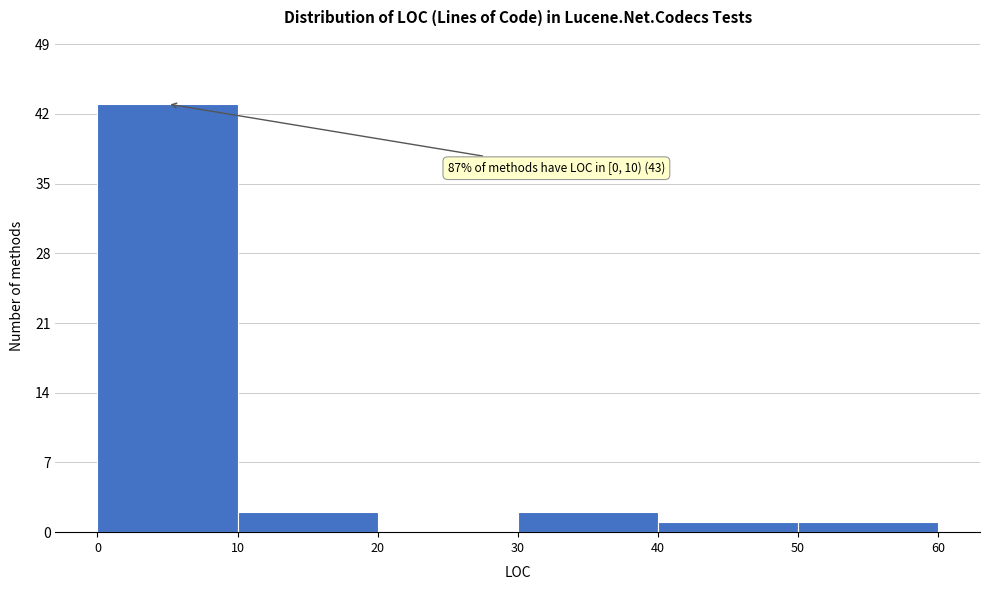

Which range on the x-axis has the tallest bar?

0 to 10